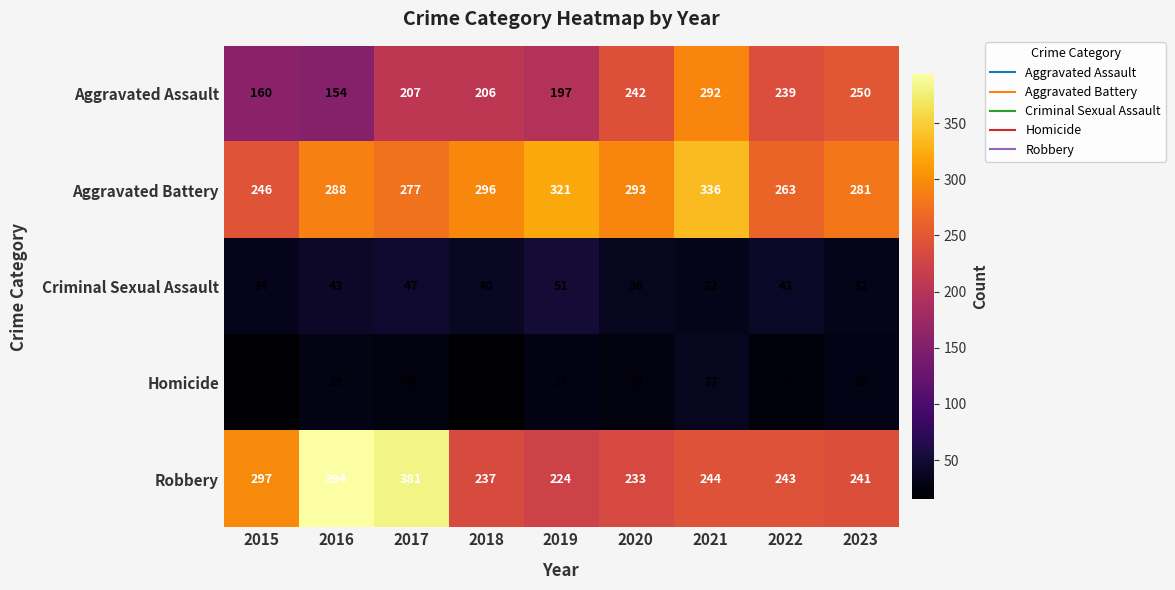

What is the spread (max minus min) of values at 2023?

251